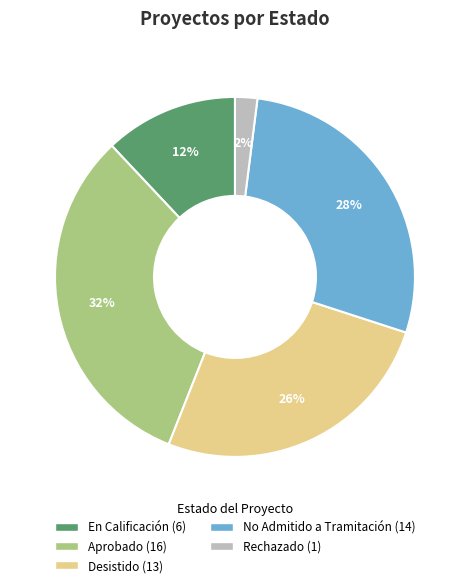

Count the number of slices in the pie.

5